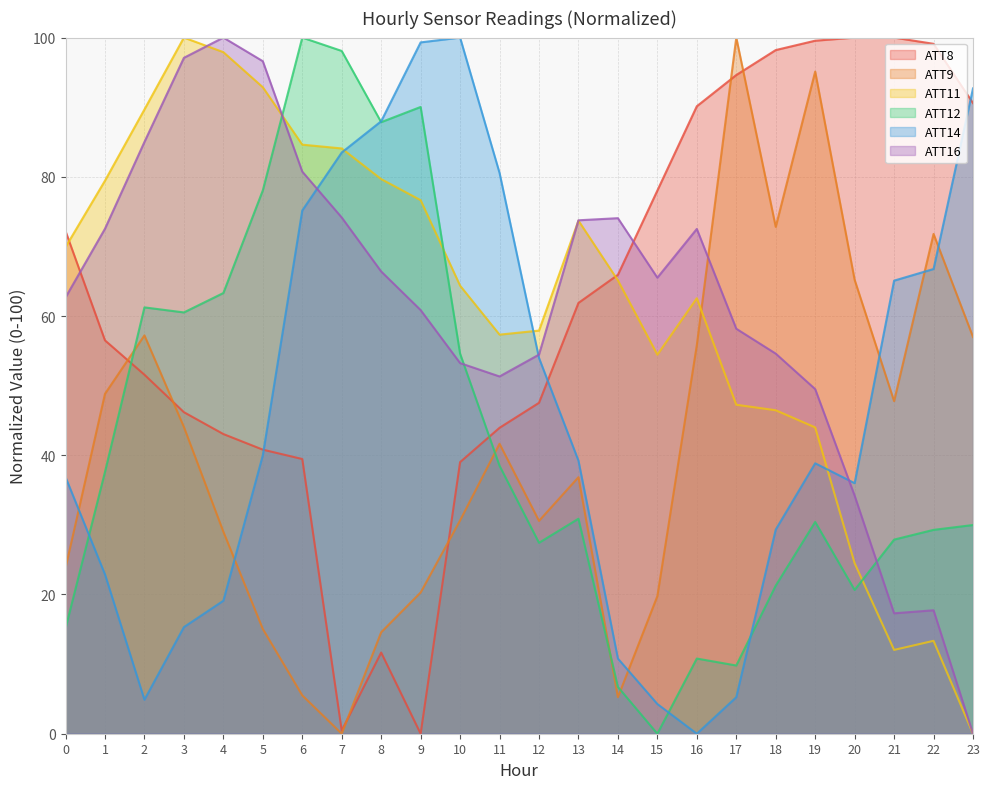

What is the difference between the ATT8 values at 6 and 3?

6.7